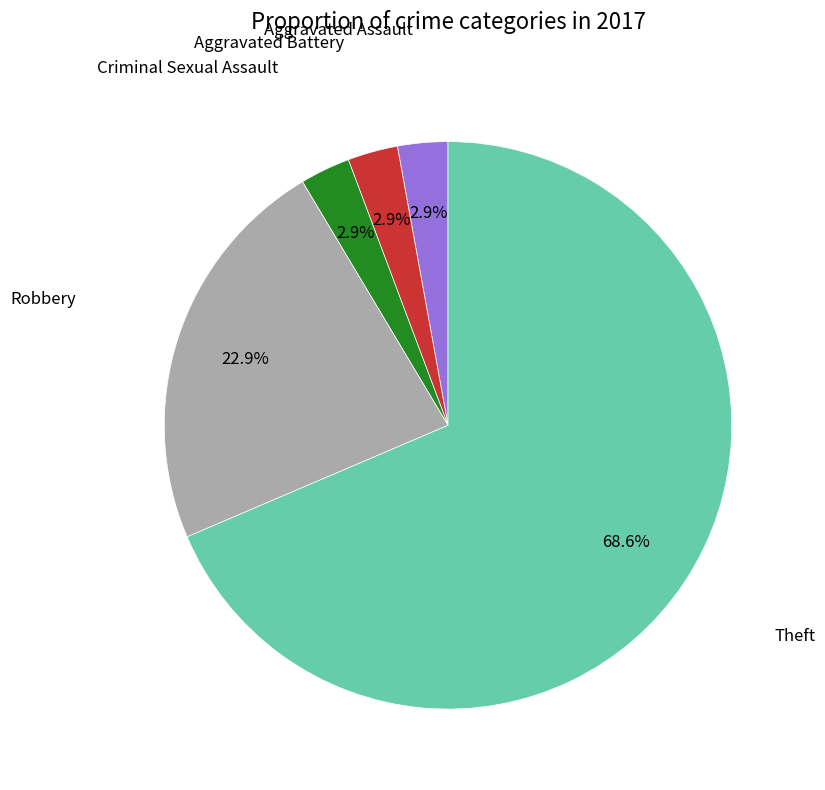

Does any single category account for the majority?

Yes